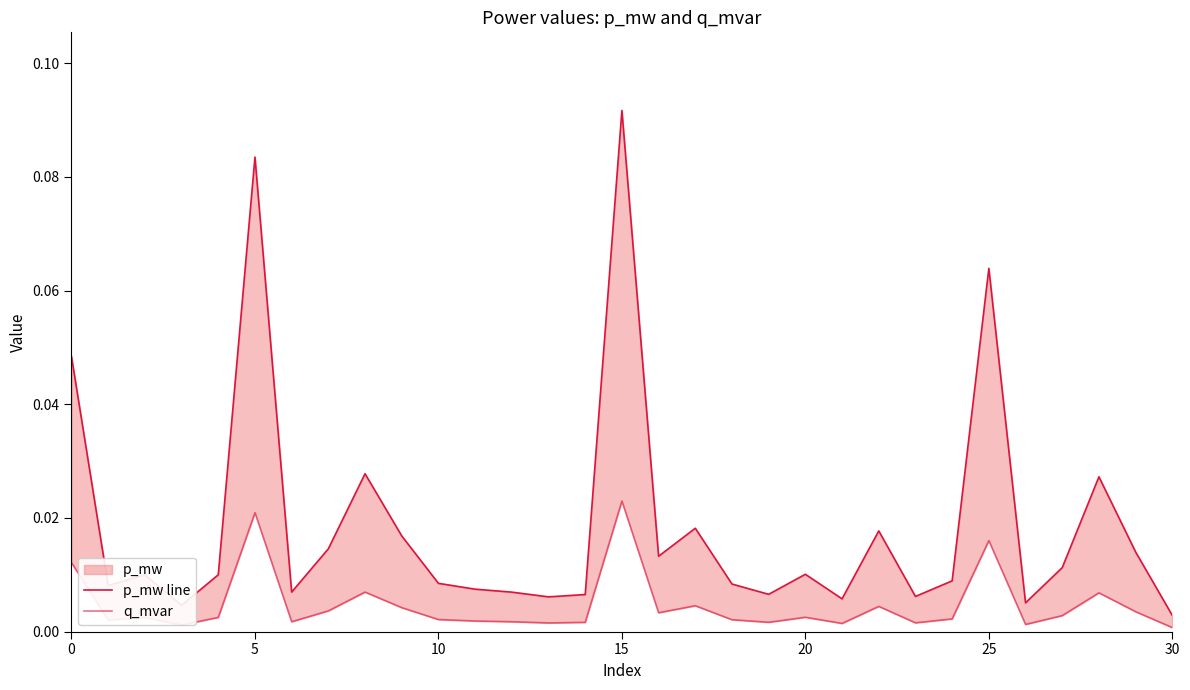

Is the value of p_mw line at 30 greater than the value of q_mvar at 19?

Yes